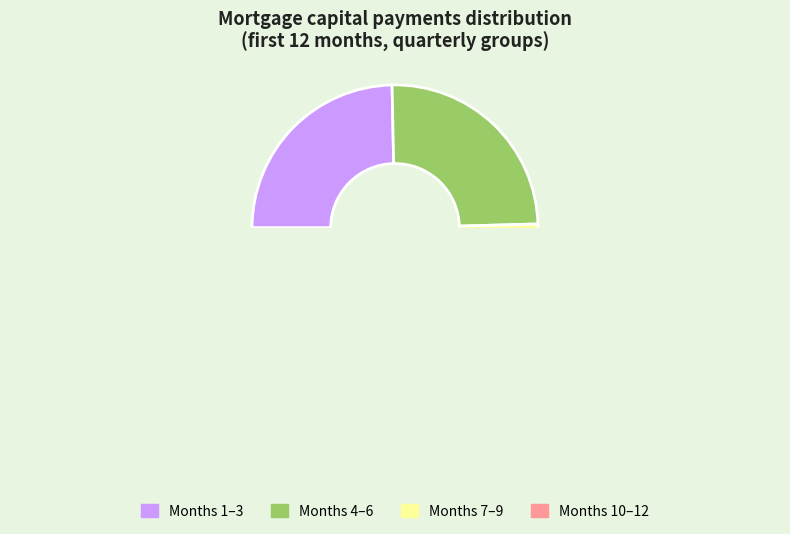

The Month 11 slice represents 1% of the pie. True or false?

False